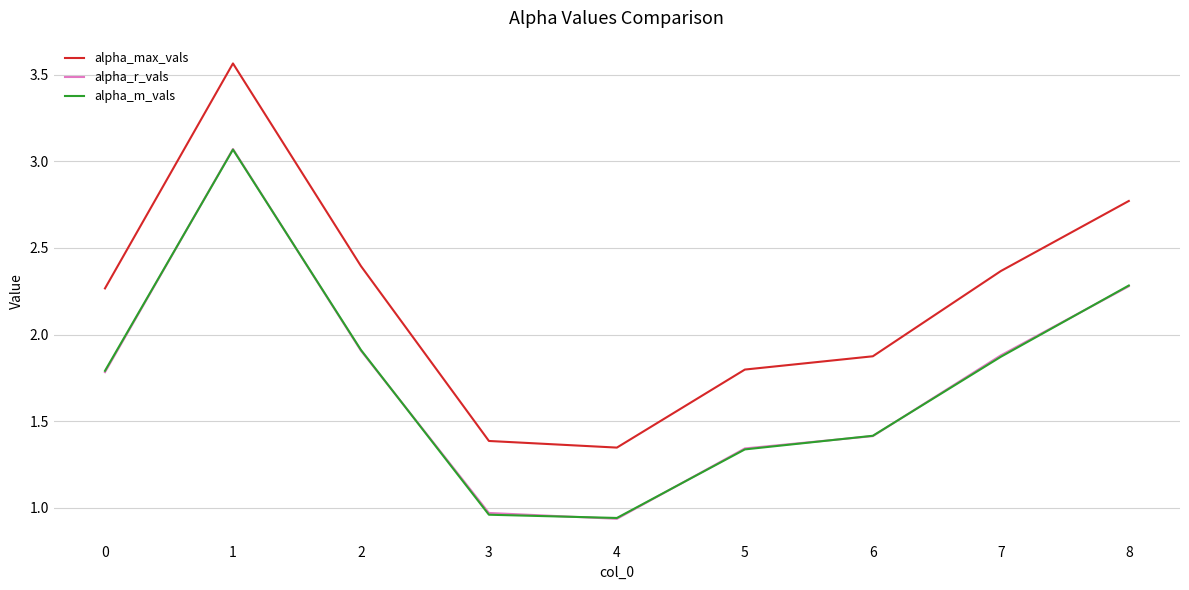

Which series has the largest range (max minus min)?

alpha_max_vals